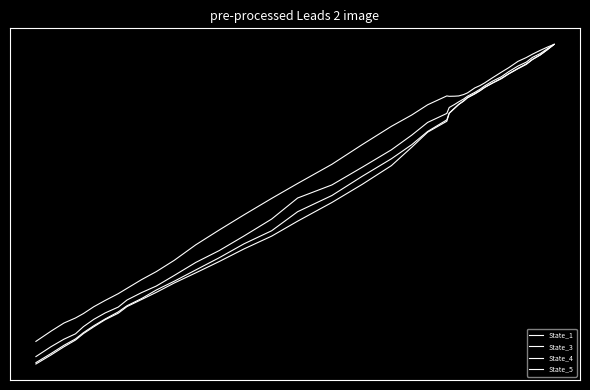

What is the highest value of the State_3 series?

24207429.2